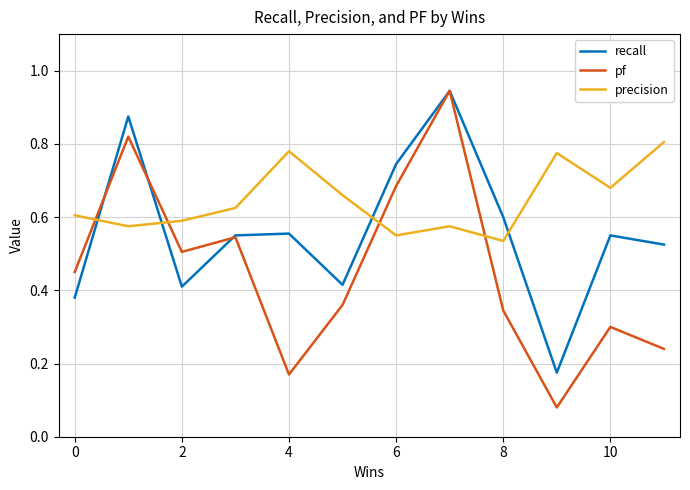

Rank the series by their average value, from lowest to highest.

pf, recall, precision